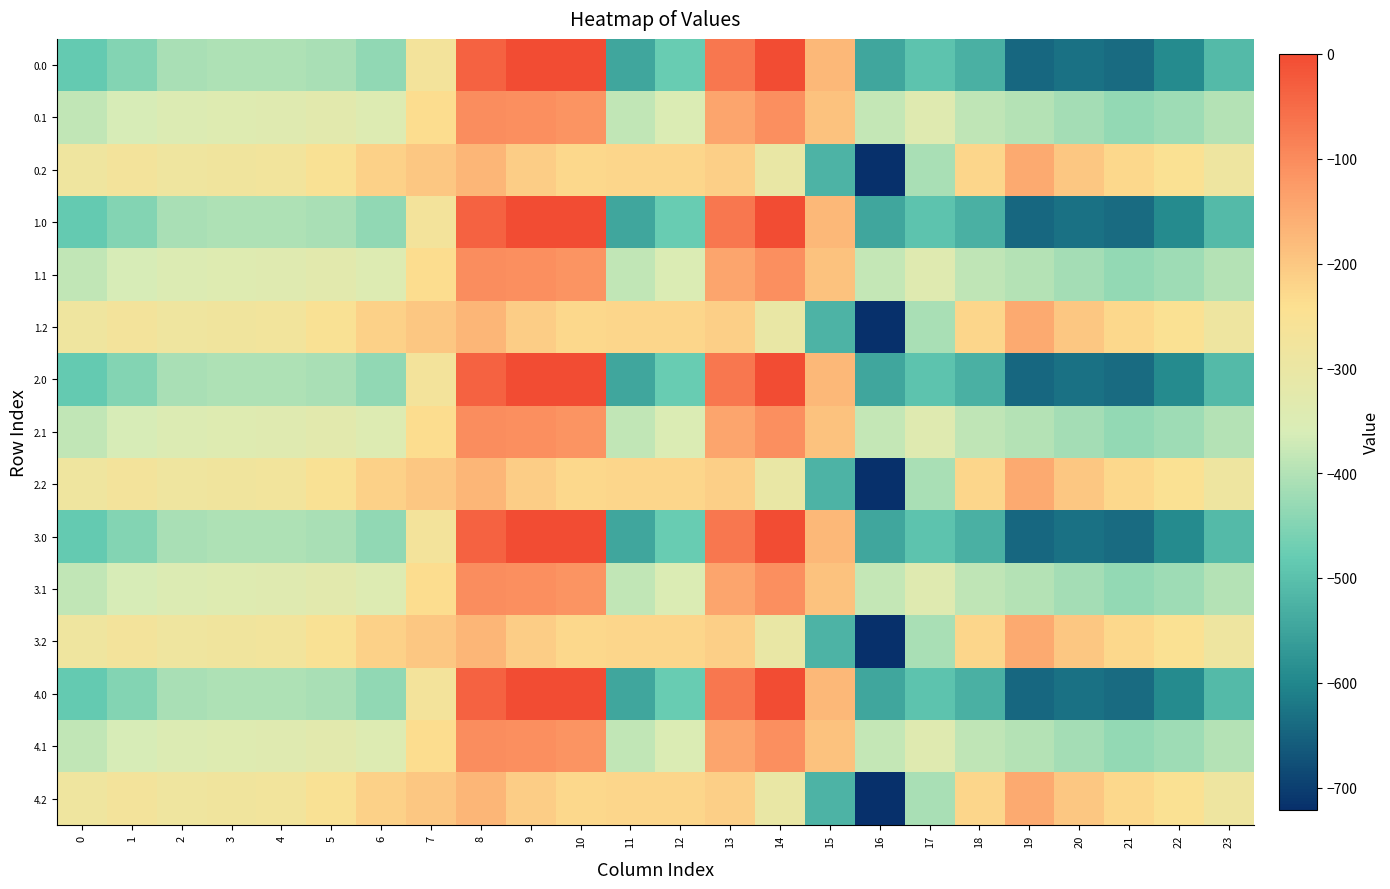

What is the smallest value displayed?

-721.2